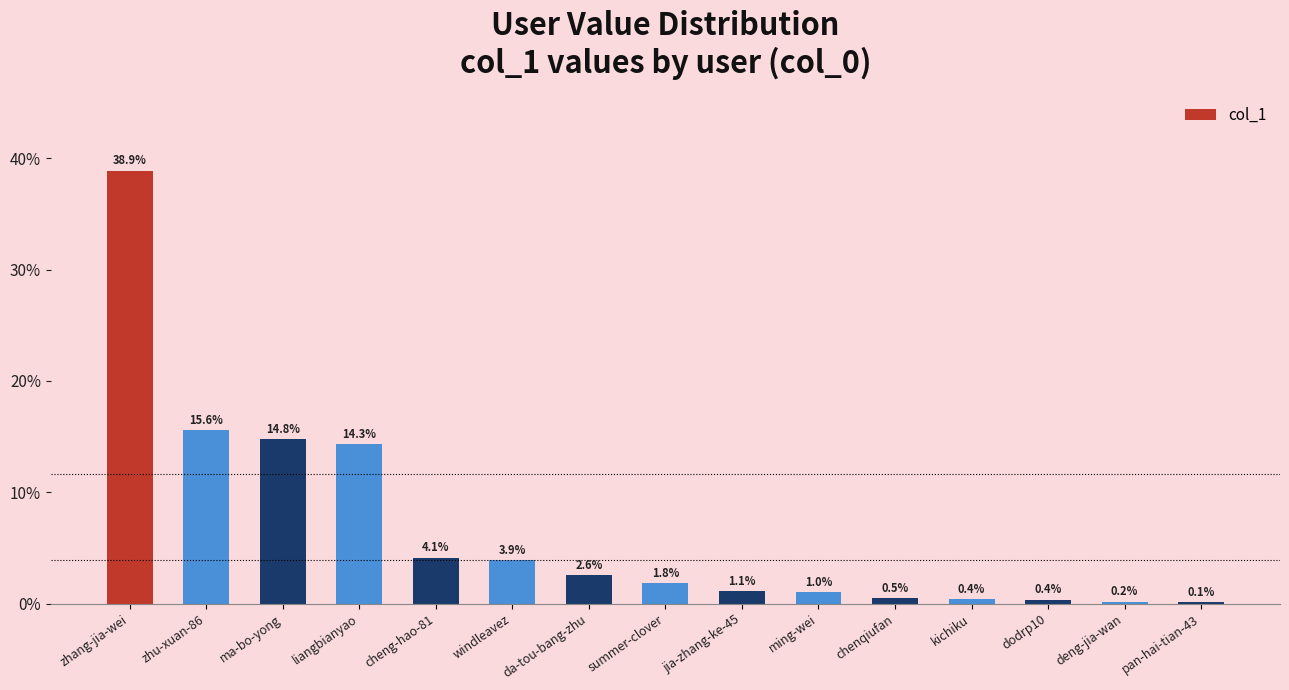

The value at dodrp10 is 0.4. True or false?

True